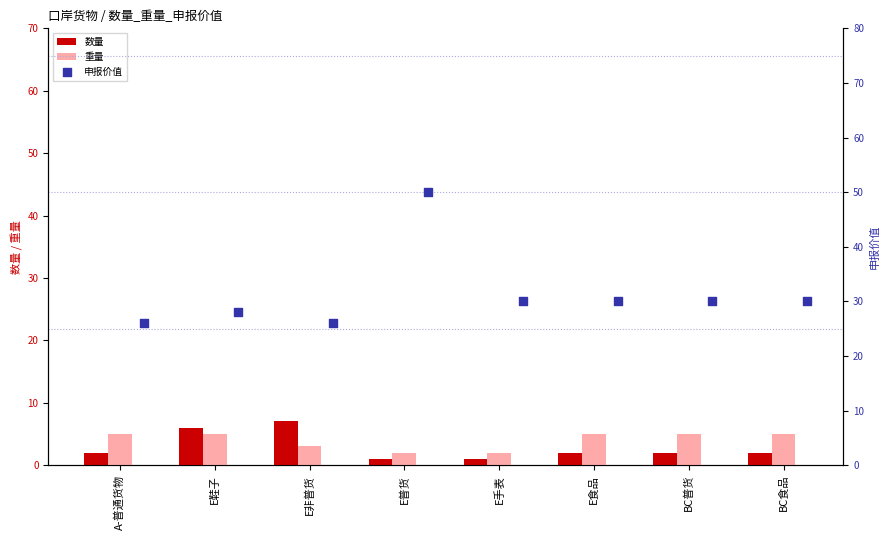

What are all the series names shown in the legend?

数量, 重量, 申报价值